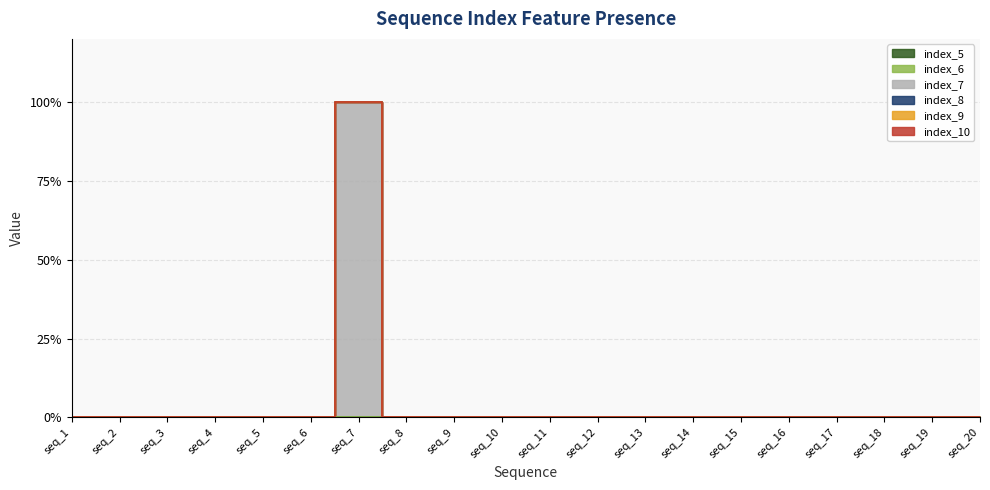

Reading left to right, what are all the values shown in this chart?

index_5: seq_1=0	seq_2=0	seq_3=0	seq_4=0	seq_5=0	seq_6=0	seq_7=0	seq_8=0	seq_9=0	seq_10=0	seq_11=0	seq_12=0	seq_13=0	seq_14=0	seq_15=0	seq_16=0	seq_17=0	seq_18=0	seq_19=0	seq_20=0
index_6: seq_1=0	seq_2=0	seq_3=0	seq_4=0	seq_5=0	seq_6=0	seq_7=0	seq_8=0	seq_9=0	seq_10=0	seq_11=0	seq_12=0	seq_13=0	seq_14=0	seq_15=0	seq_16=0	seq_17=0	seq_18=0	seq_19=0	seq_20=0
index_7: seq_1=0	seq_2=0	seq_3=0	seq_4=0	seq_5=0	seq_6=0	seq_7=1	seq_8=0	seq_9=0	seq_10=0	seq_11=0	seq_12=0	seq_13=0	seq_14=0	seq_15=0	seq_16=0	seq_17=0	seq_18=0	seq_19=0	seq_20=0
index_8: seq_1=0	seq_2=0	seq_3=0	seq_4=0	seq_5=0	seq_6=0	seq_7=0	seq_8=0	seq_9=0	seq_10=0	seq_11=0	seq_12=0	seq_13=0	seq_14=0	seq_15=0	seq_16=0	seq_17=0	seq_18=0	seq_19=0	seq_20=0
index_9: seq_1=0	seq_2=0	seq_3=0	seq_4=0	seq_5=0	seq_6=0	seq_7=0	seq_8=0	seq_9=0	seq_10=0	seq_11=0	seq_12=0	seq_13=0	seq_14=0	seq_15=0	seq_16=0	seq_17=0	seq_18=0	seq_19=0	seq_20=0
index_10: seq_1=0	seq_2=0	seq_3=0	seq_4=0	seq_5=0	seq_6=0	seq_7=0	seq_8=0	seq_9=0	seq_10=0	seq_11=0	seq_12=0	seq_13=0	seq_14=0	seq_15=0	seq_16=0	seq_17=0	seq_18=0	seq_19=0	seq_20=0